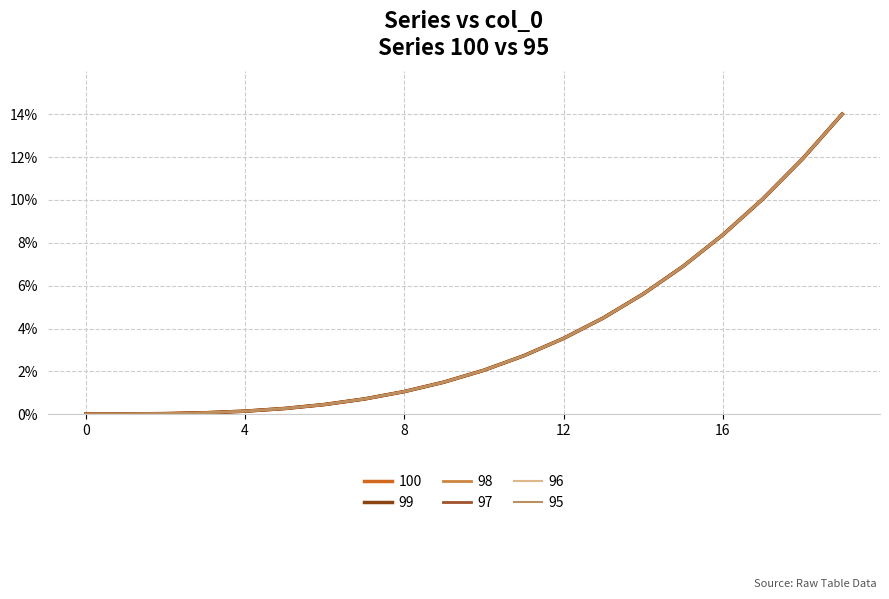

Is this an area chart (filled region under the line)?

No